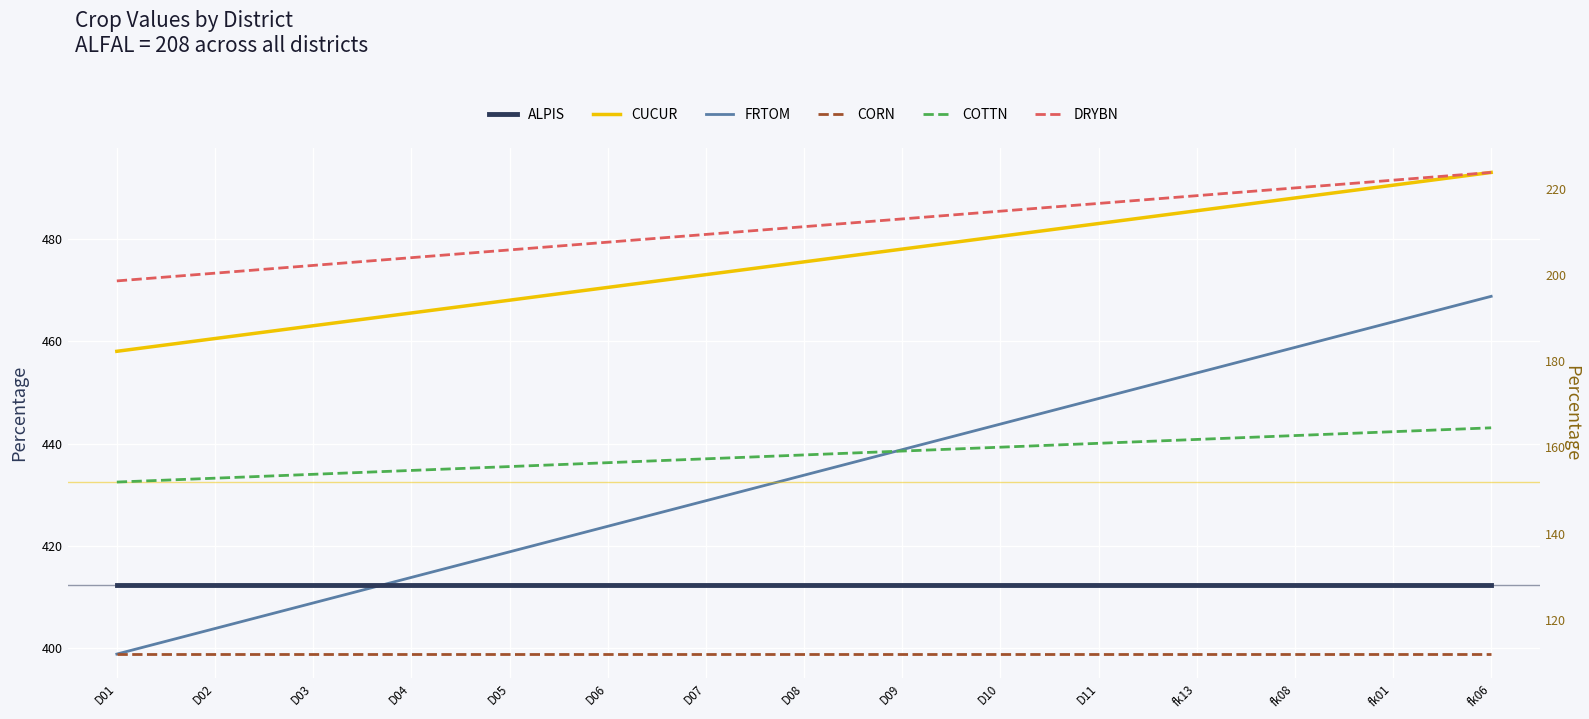

True or false: ALPIS and CORN intersect in this chart.

False